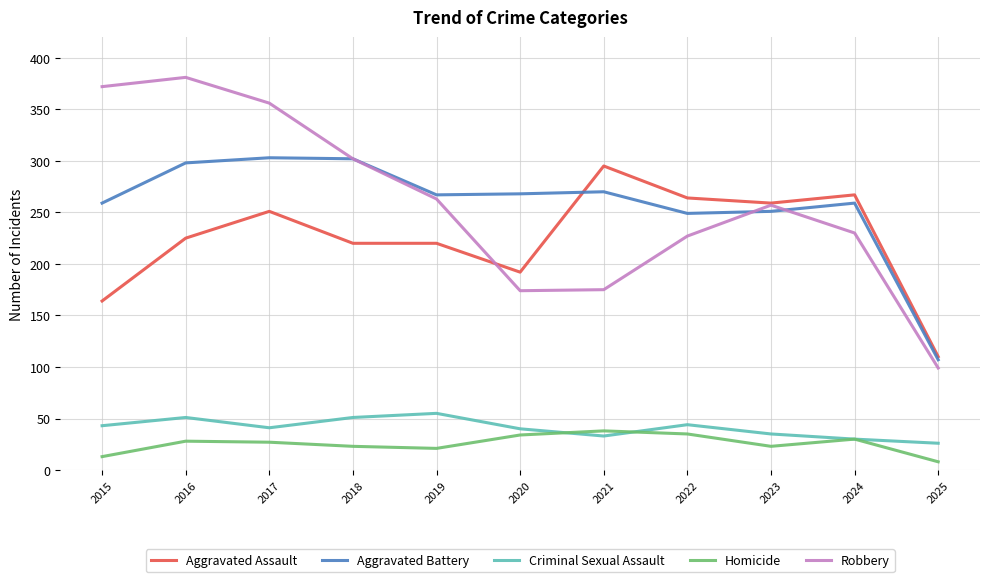

What is the spread (max minus min) of values at 2022?

229